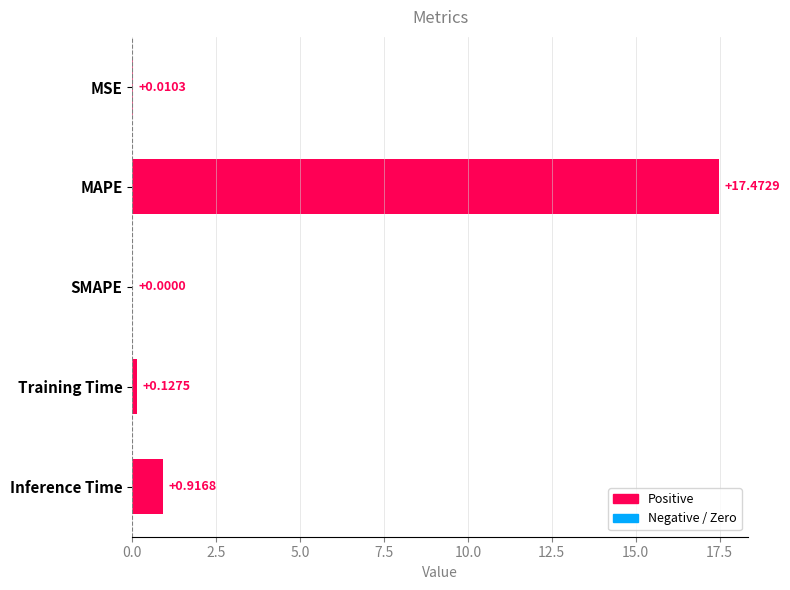

What is the change in value from Training Time to Inference Time?

+0.8